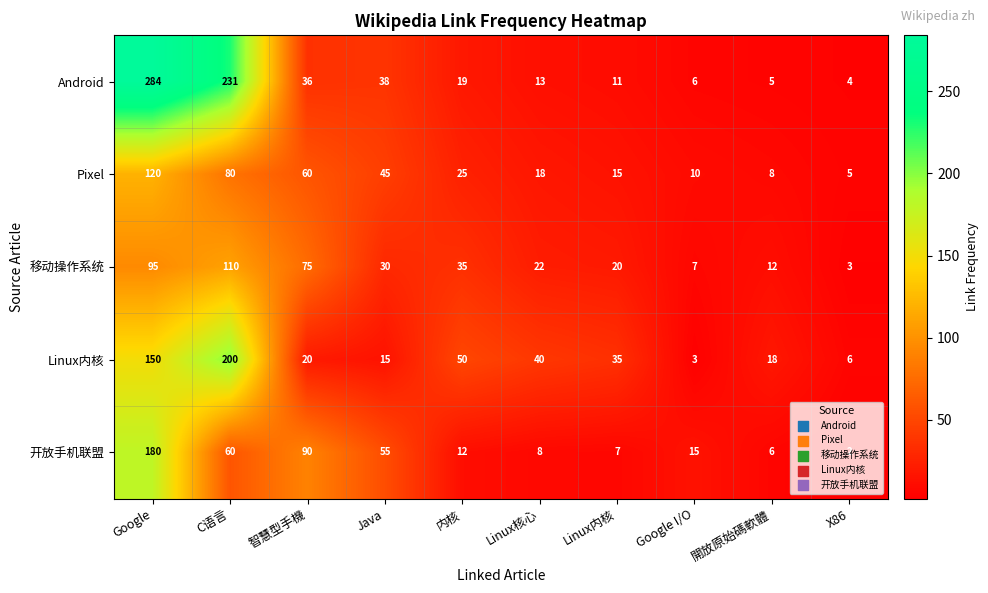

What is the sum of all Android values?

647